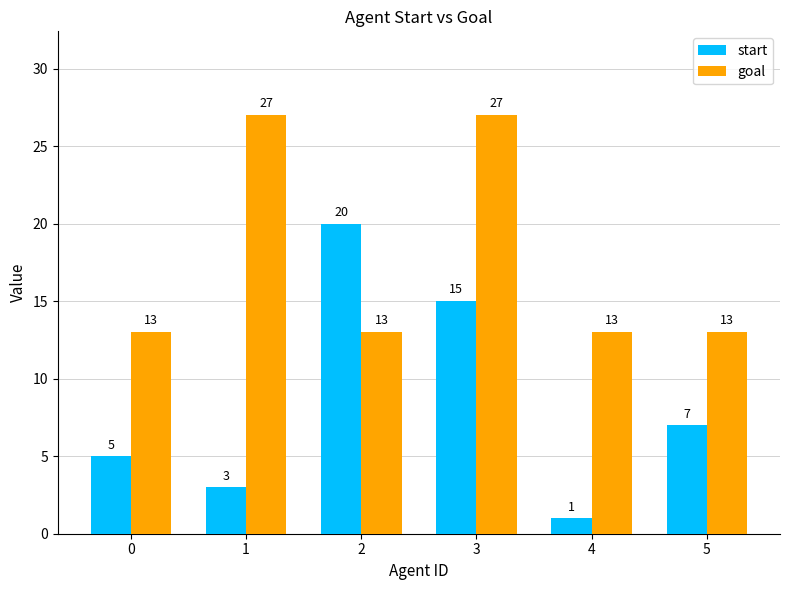

Reading left to right, what are all the values shown in this chart?

start: 0=5	1=3	2=20	3=15	4=1	5=7
goal: 0=13	1=27	2=13	3=27	4=13	5=13